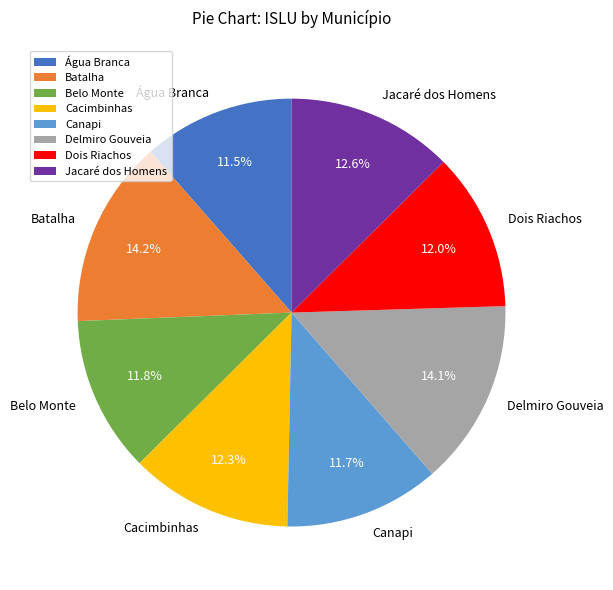

How much of the chart is everything except Dois Riachos?

88.0%